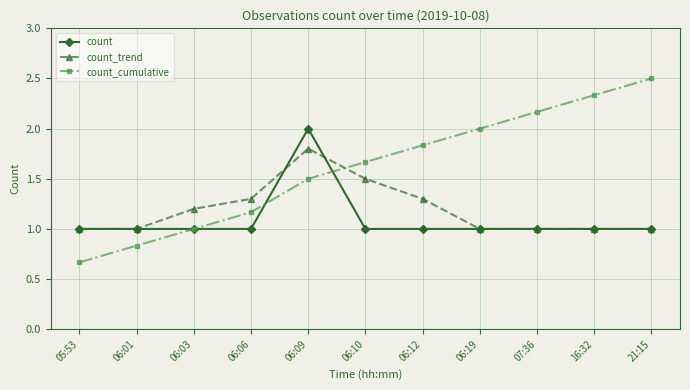

What position from the right is 06:01?

10